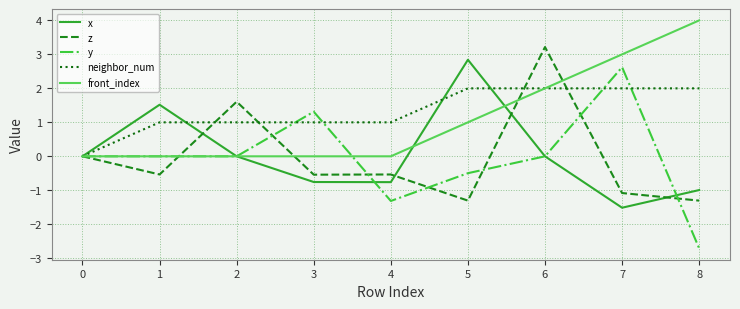

At which category does the chart reach its minimum across all series?

8